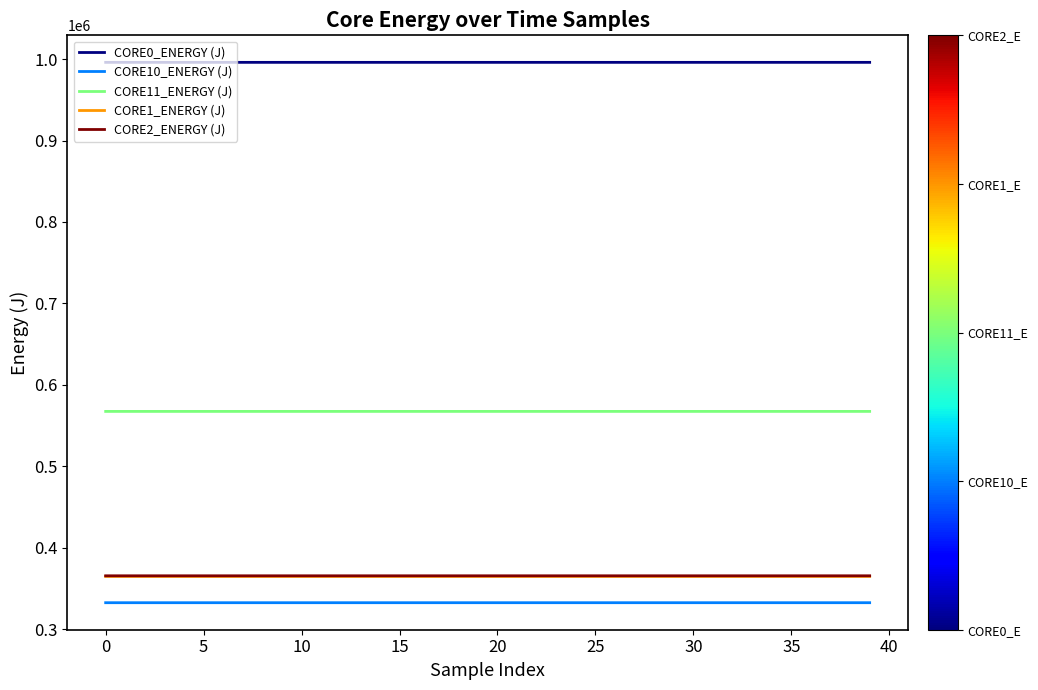

Which series has the largest total across all categories?

CORE0_ENERGY (J)